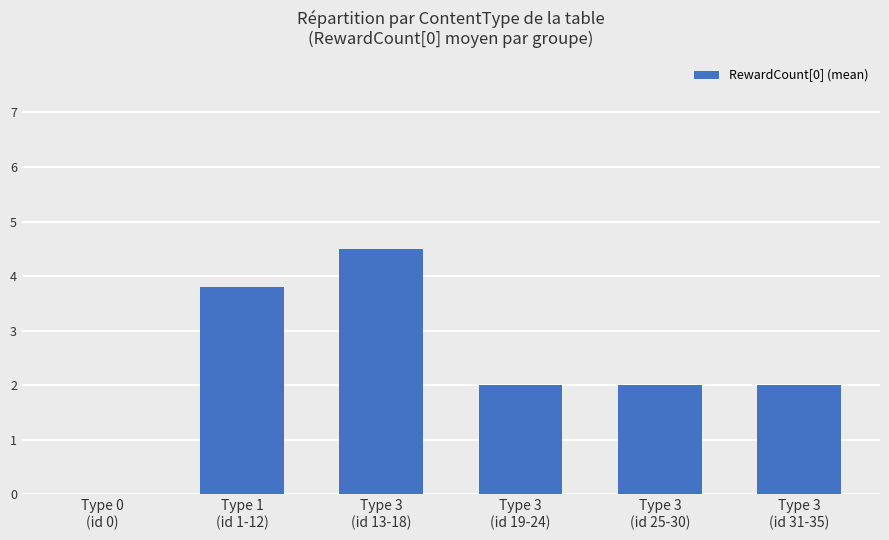

Are the bars horizontal?

No